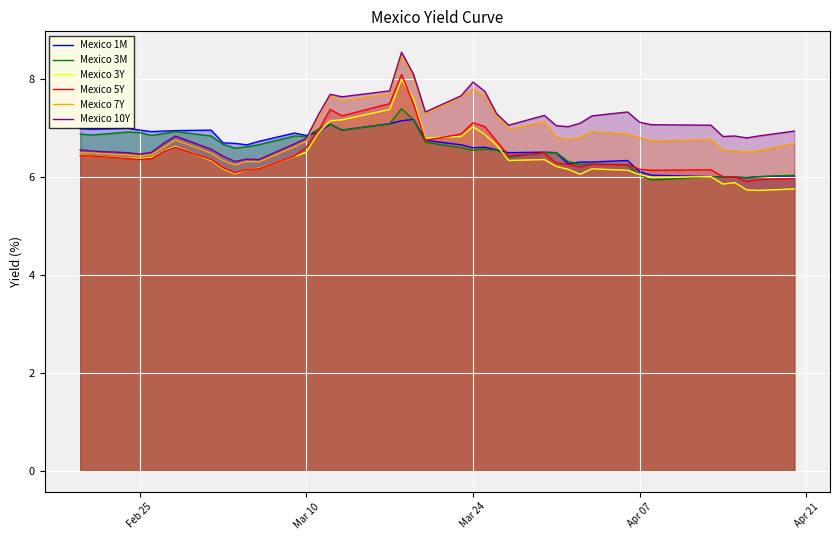

What is the total value across all series at Feb 25?

39.5